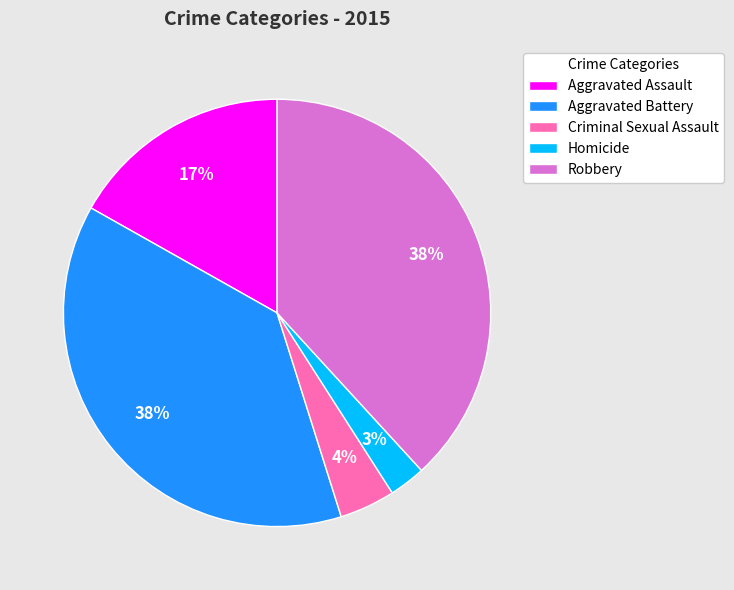

To the nearest percent, what is the average slice percentage?

20%